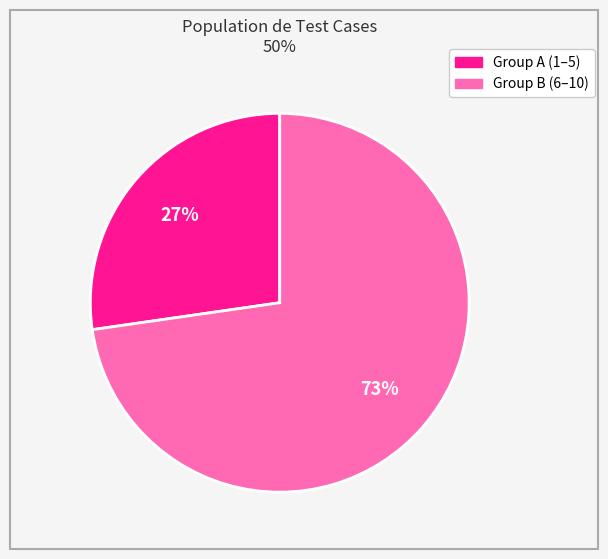

Is there a majority slice in this chart?

Yes